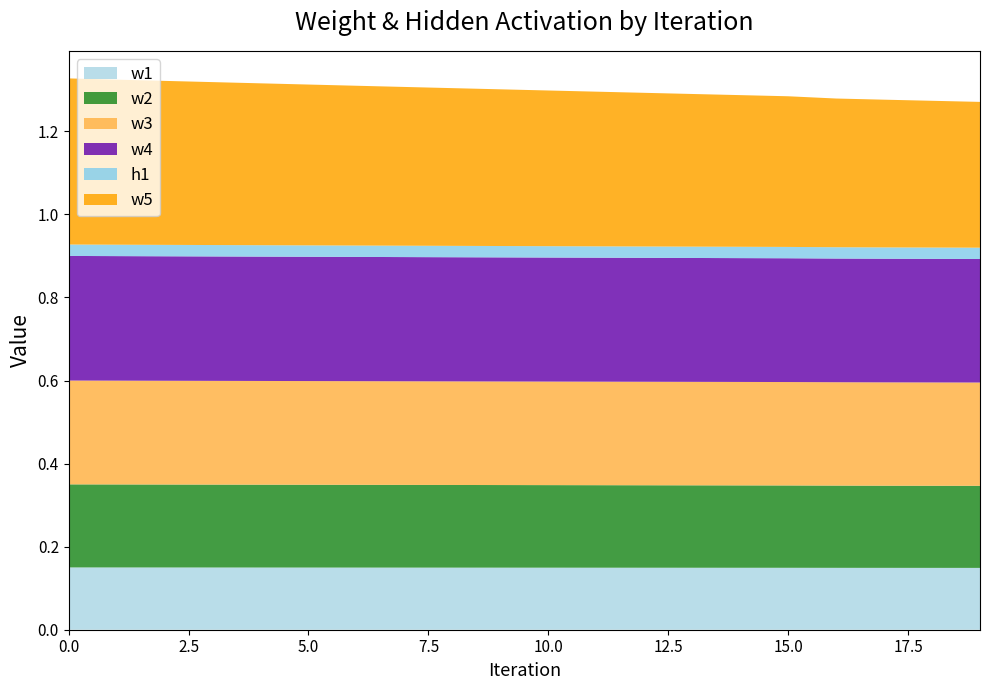

Reading left to right, list all the values displayed in this chart.

w1: 0=0.1	1=0.1	2=0.1	3=0.1	4=0.1	5=0.1	6=0.1	7=0.1	8=0.1	9=0.1	10=0.1	11=0.1	12=0.1	13=0.1	14=0.1	15=0.1	16=0.1	17=0.1	18=0.1	19=0.1
w2: 0=0.2	1=0.2	2=0.2	3=0.2	4=0.2	5=0.2	6=0.2	7=0.2	8=0.2	9=0.2	10=0.2	11=0.2	12=0.2	13=0.2	14=0.2	15=0.2	16=0.2	17=0.2	18=0.2	19=0.2
w3: 0=0.2	1=0.2	2=0.2	3=0.2	4=0.2	5=0.2	6=0.2	7=0.2	8=0.2	9=0.2	10=0.2	11=0.2	12=0.2	13=0.2	14=0.2	15=0.2	16=0.2	17=0.2	18=0.2	19=0.2
w4: 0=0.3	1=0.3	2=0.3	3=0.3	4=0.3	5=0.3	6=0.3	7=0.3	8=0.3	9=0.3	10=0.3	11=0.3	12=0.3	13=0.3	14=0.3	15=0.3	16=0.3	17=0.3	18=0.3	19=0.3
h1: 0=0.0	1=0.0	2=0.0	3=0.0	4=0.0	5=0.0	6=0.0	7=0.0	8=0.0	9=0.0	10=0.0	11=0.0	12=0.0	13=0.0	14=0.0	15=0.0	16=0.0	17=0.0	18=0.0	19=0.0
w5: 0=0.4	1=0.4	2=0.4	3=0.4	4=0.4	5=0.4	6=0.4	7=0.4	8=0.4	9=0.4	10=0.4	11=0.4	12=0.4	13=0.4	14=0.4	15=0.4	16=0.4	17=0.4	18=0.4	19=0.4